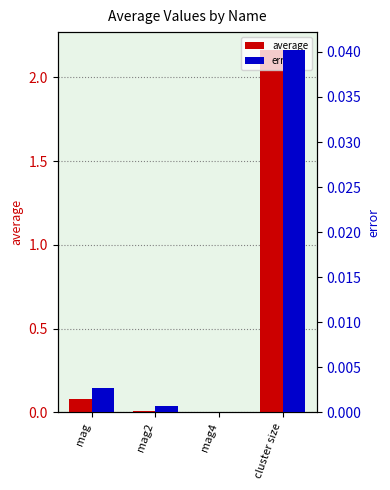

At which category is the sum across all series the highest?

cluster size